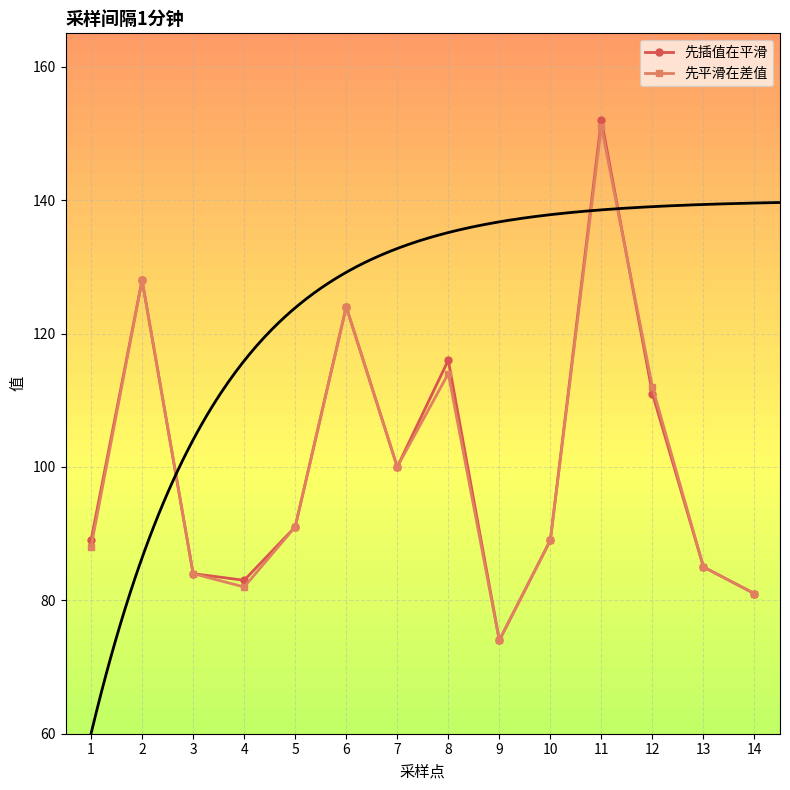

What is the total value across all series at 9?

148